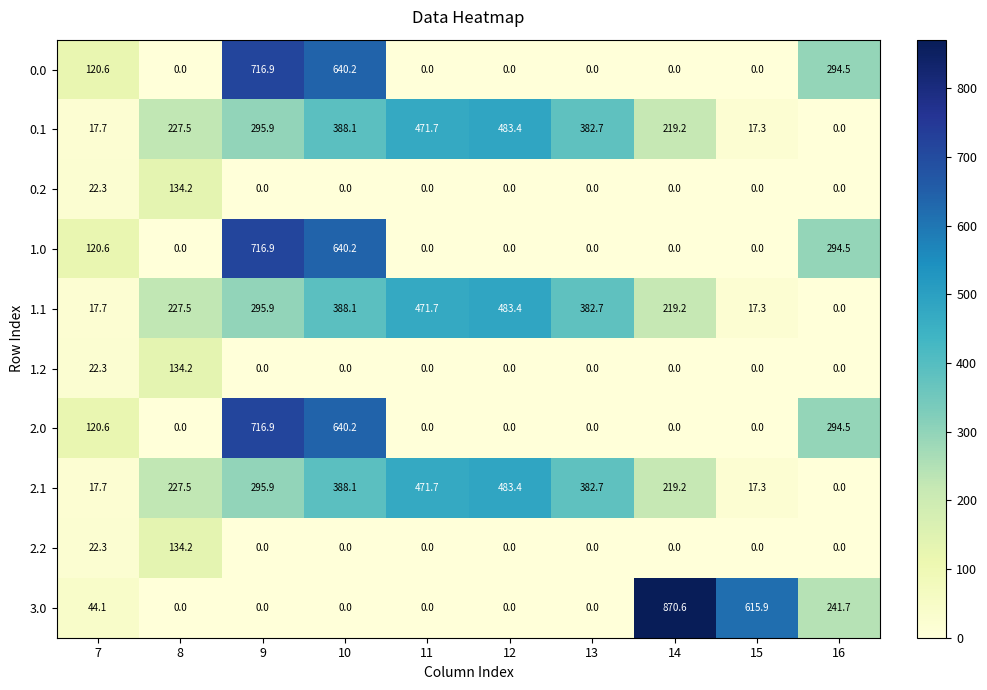

What is the maximum value shown in the chart?

870.6